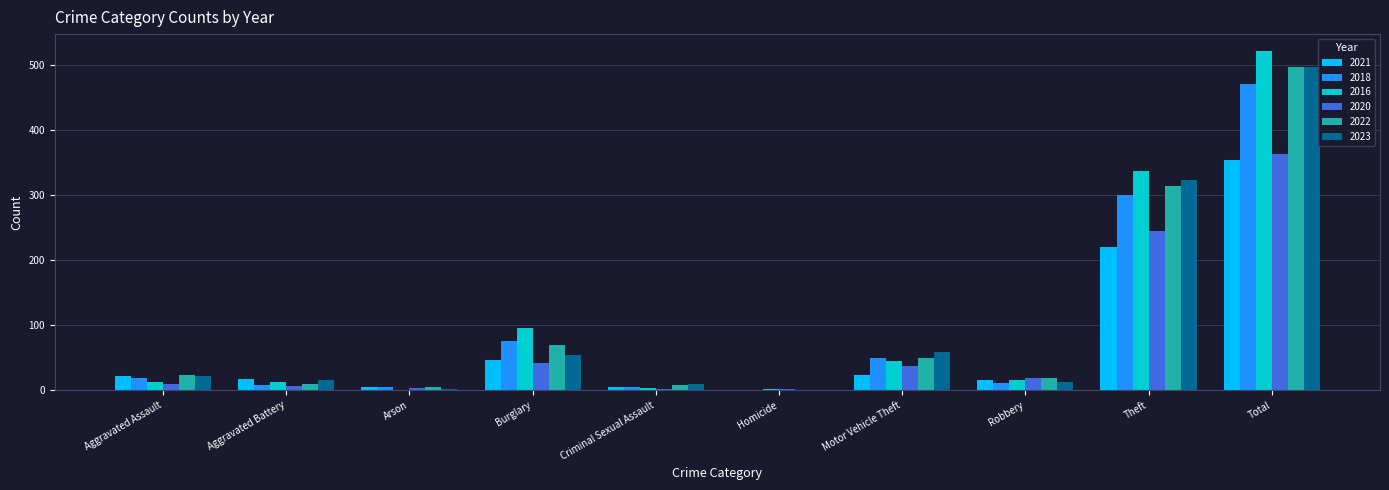

Is the value of 2016 at Aggravated Assault greater than the value of 2021 at Total?

No